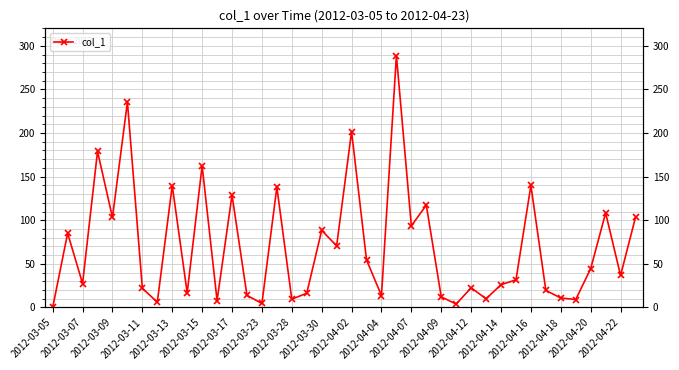

What is the sum of the values at 33 and 39?

123.0